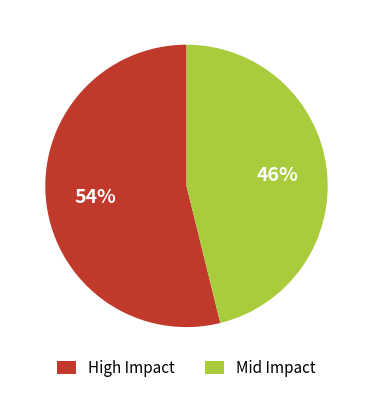

How many segments does this pie chart have?

2